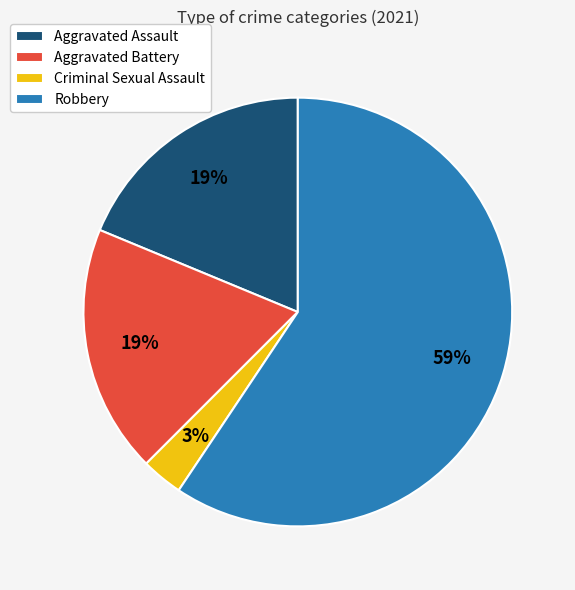

Does any single category account for the majority?

Yes